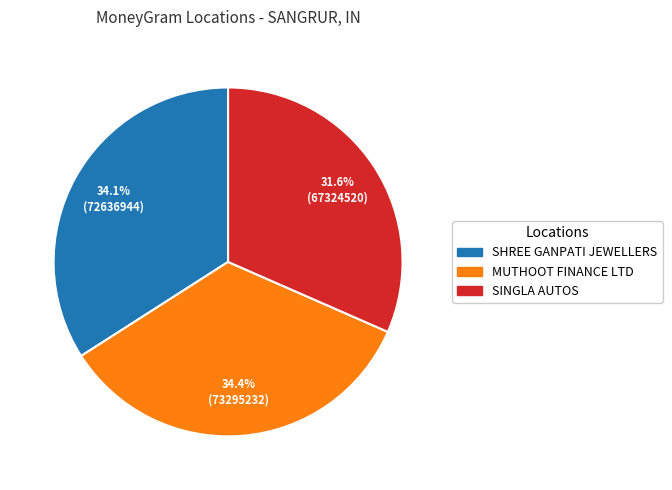

What is the smallest slice in the pie chart?

SINGLA AUTOS